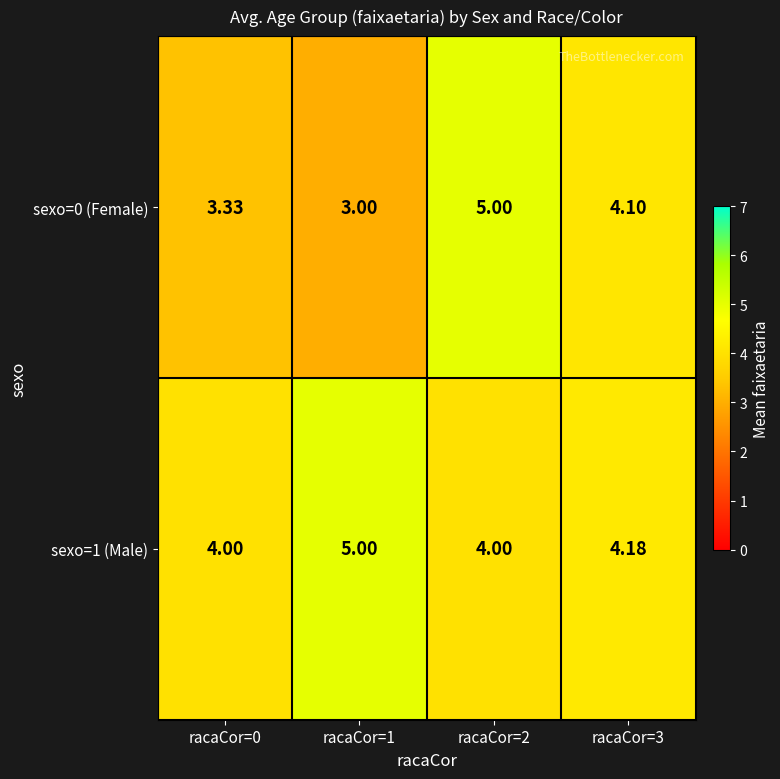

At how many categories does at least one series exceed 3?

4